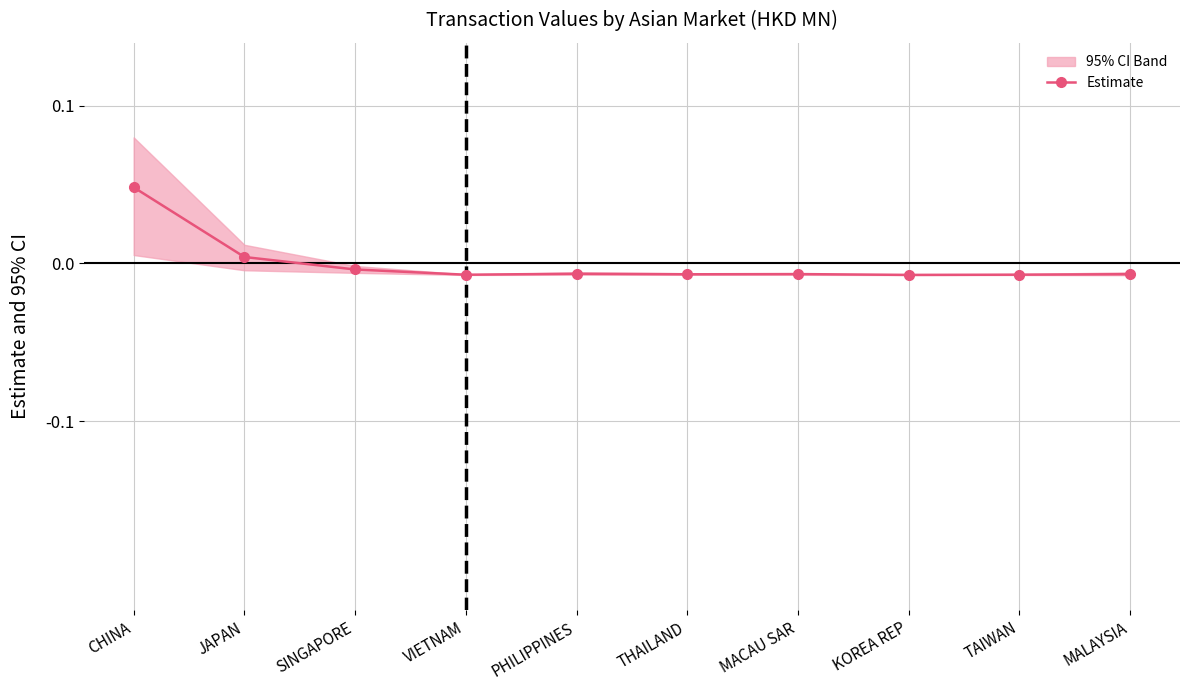

What position from the right is PHILIPPINES?

6